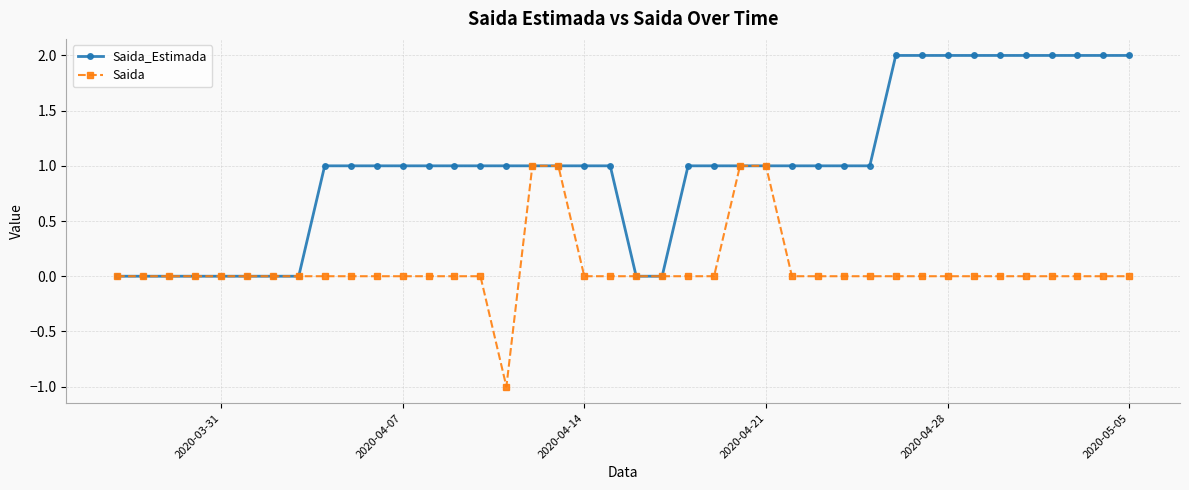

What is the value of the Saida_Estimada point at the 30th from the left?

1